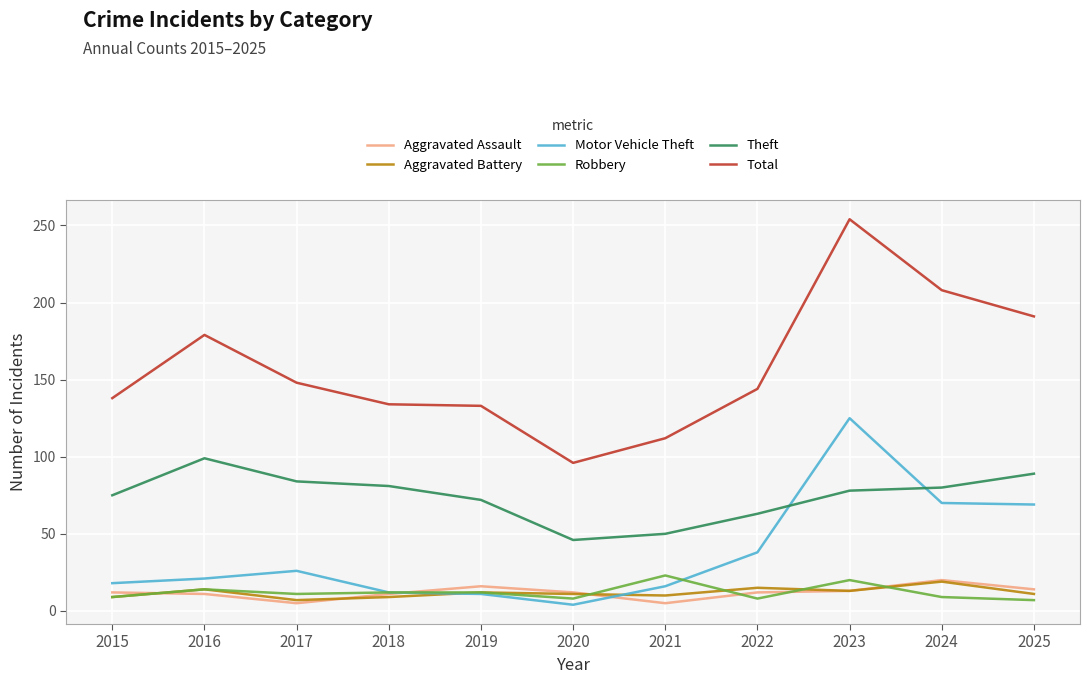

At which category is the sum across all series the highest?

2023